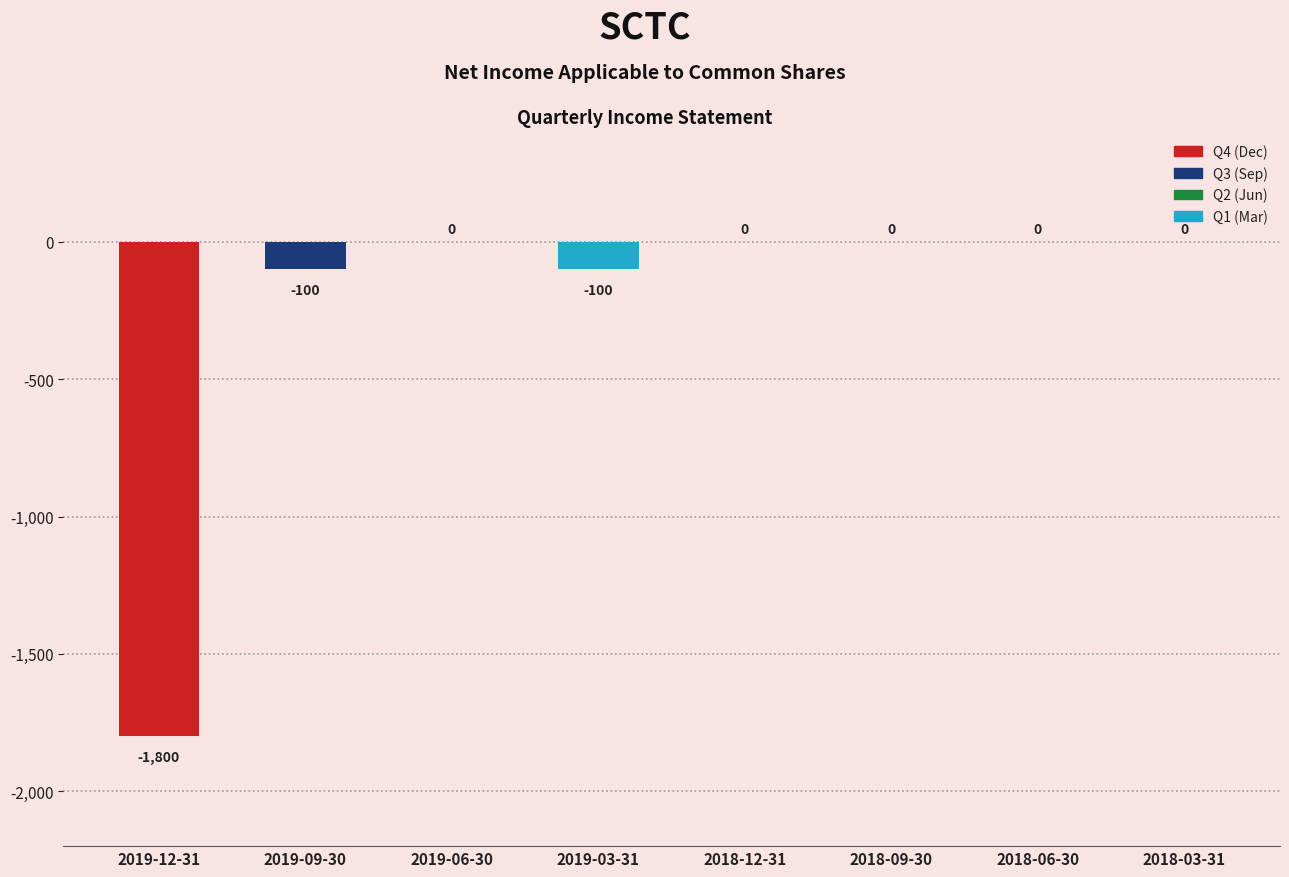

At which label is the value closest to -900?

2019-09-30